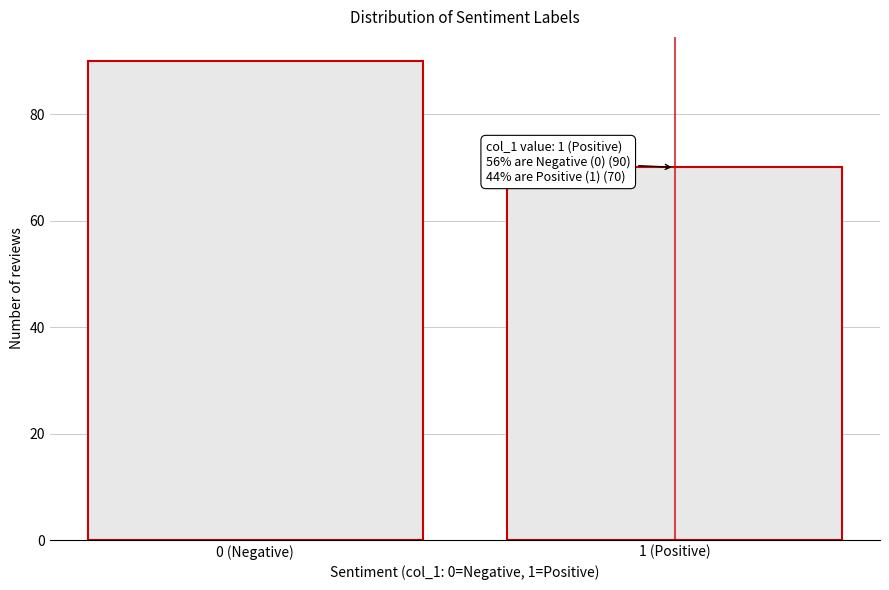

Reading right to left, list all the values displayed in this chart.

1 (Positive)=70	0 (Negative)=90